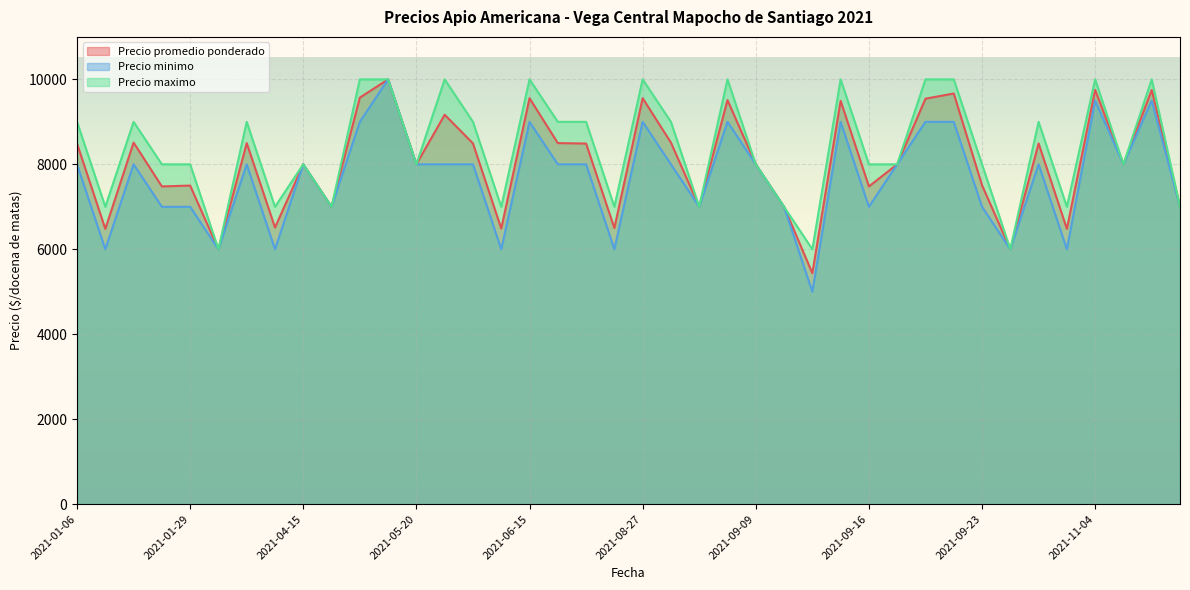

Which series changed the most between 2021-05-20 and 2021-09-02?

Precio maximo